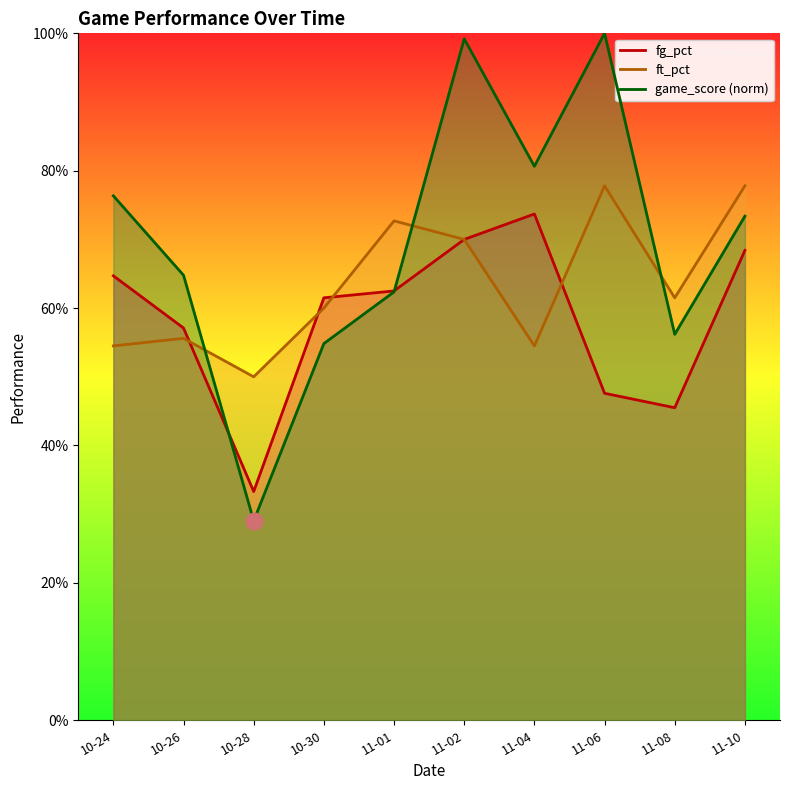

What are all the series names shown in the legend?

fg_pct, ft_pct, game_score